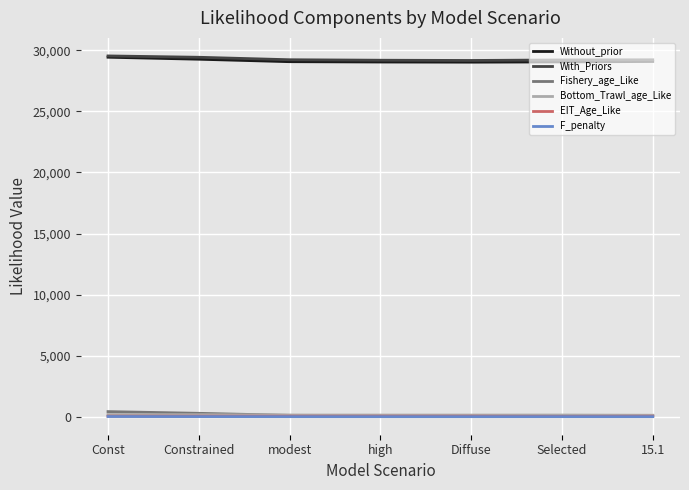

What is the maximum value for Without_prior?

29429.8